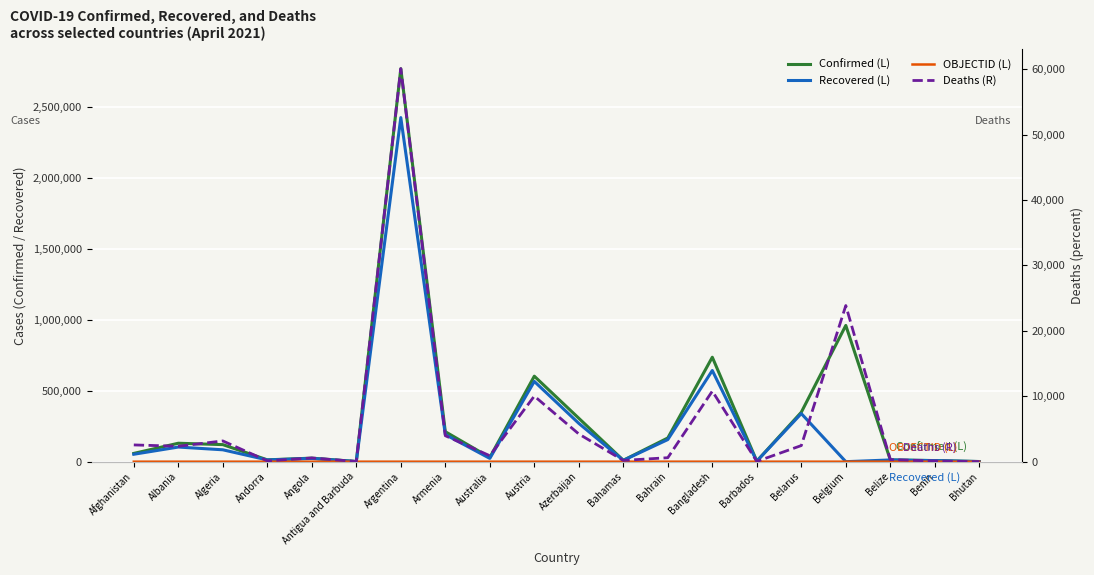

What is the difference between the maximum and minimum values in the Confirmed (L) series?

2768560